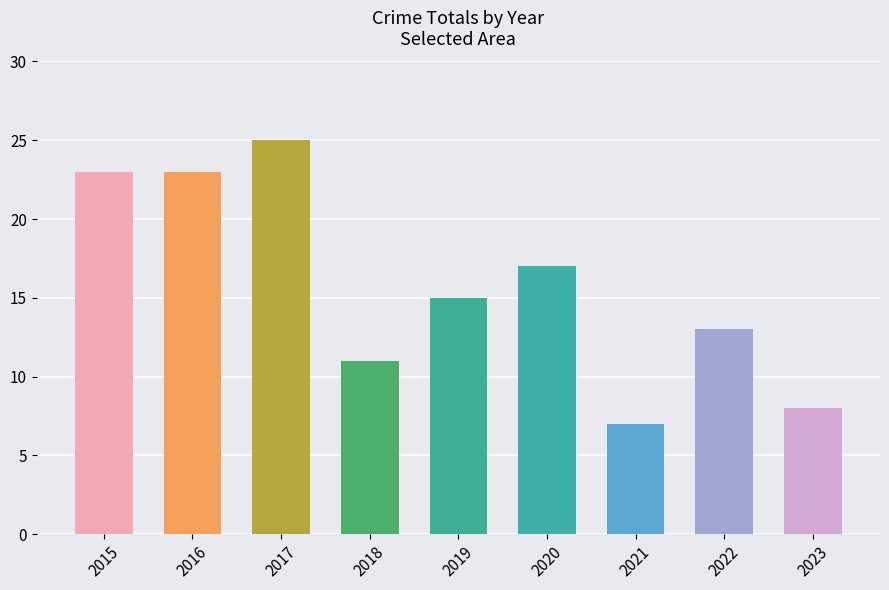

How many values are between 11 and 23?

6